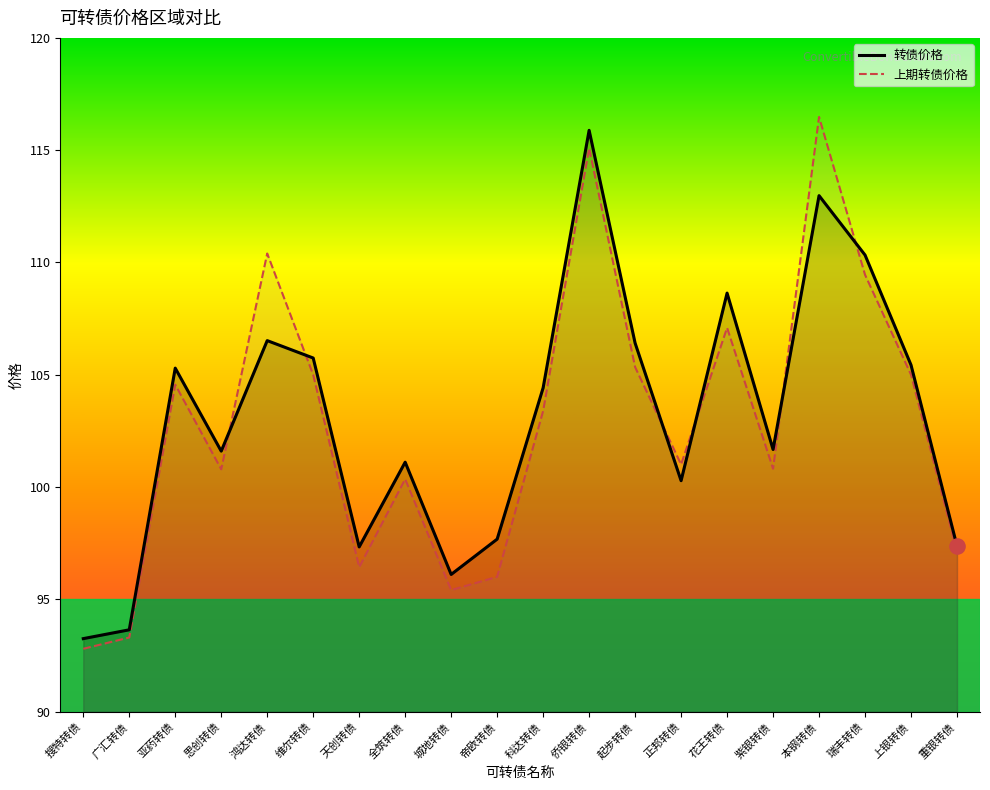

What are all the series names shown in the legend?

转债价格, 上期转债价格